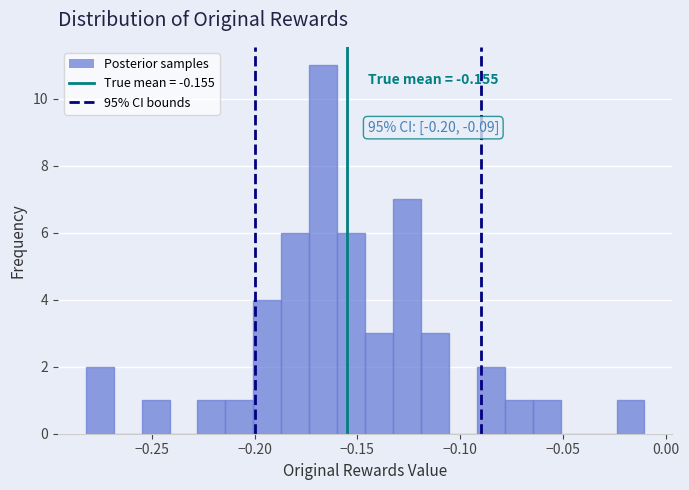

Around what value on the x-axis is the tallest bar? Give the approximate position of its centre, as read against the axis.

-0.165